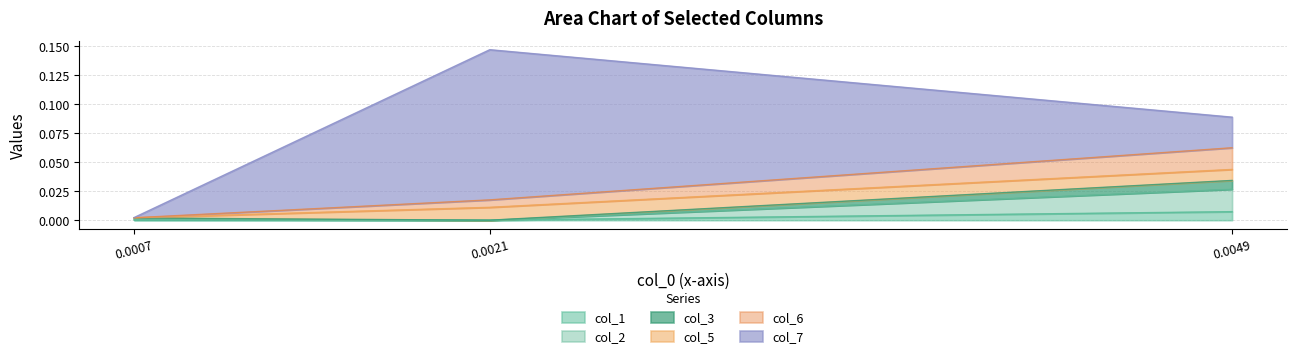

What are all the series names shown in the legend?

col_1, col_2, col_3, col_5, col_6, col_7